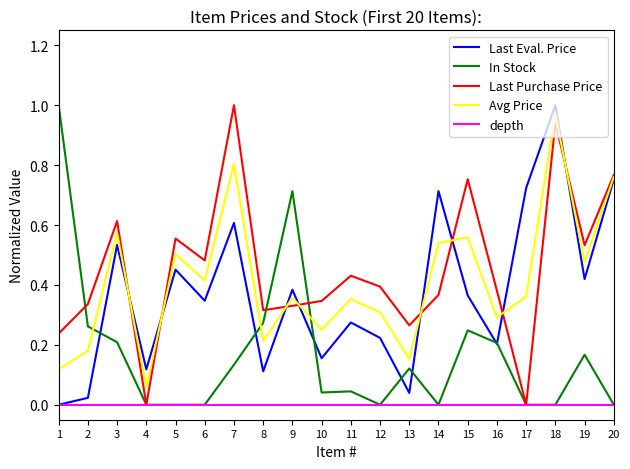

At which category is the sum across all series the highest?

18